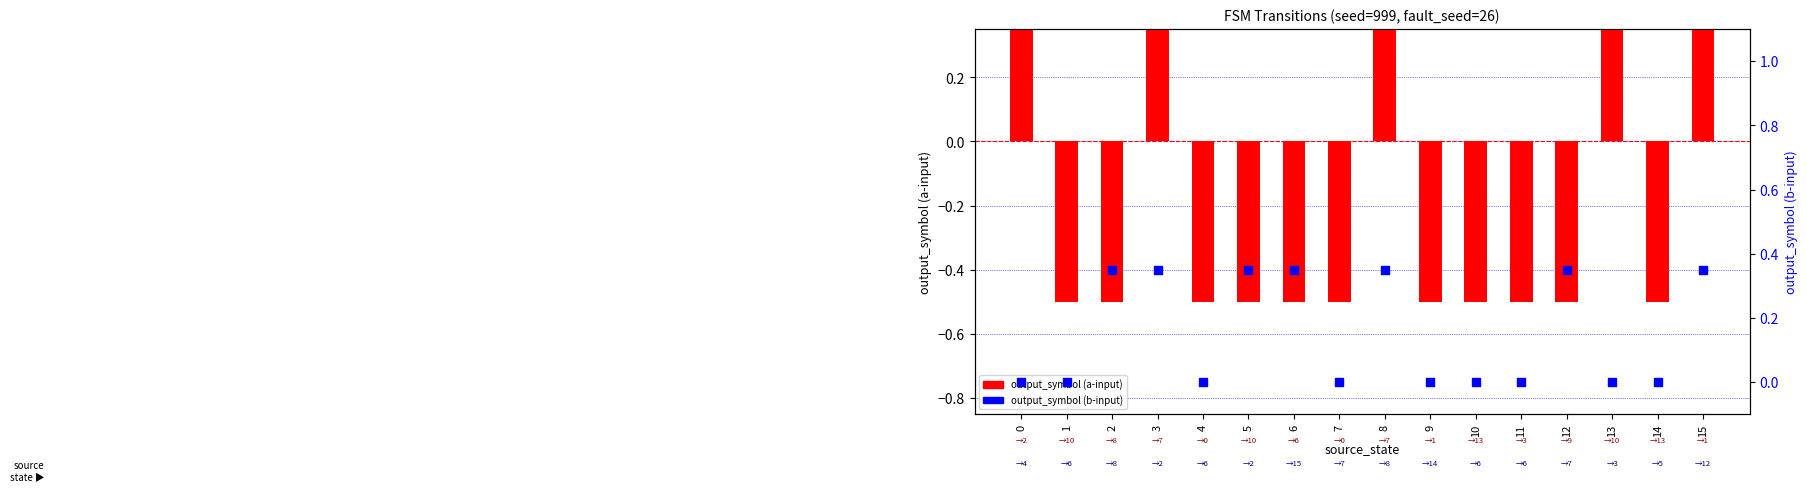

Is the value of output_symbol (b) at 9 greater than the value of output_symbol (a) at 12?

Yes